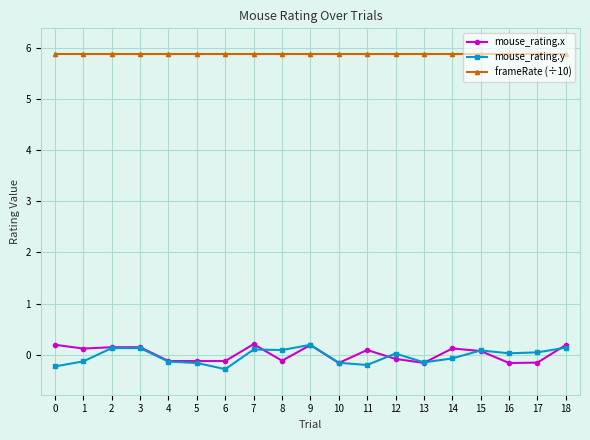

Is the value of frameRate (÷10) at 2 greater than the value of mouse_rating.x at 12?

Yes